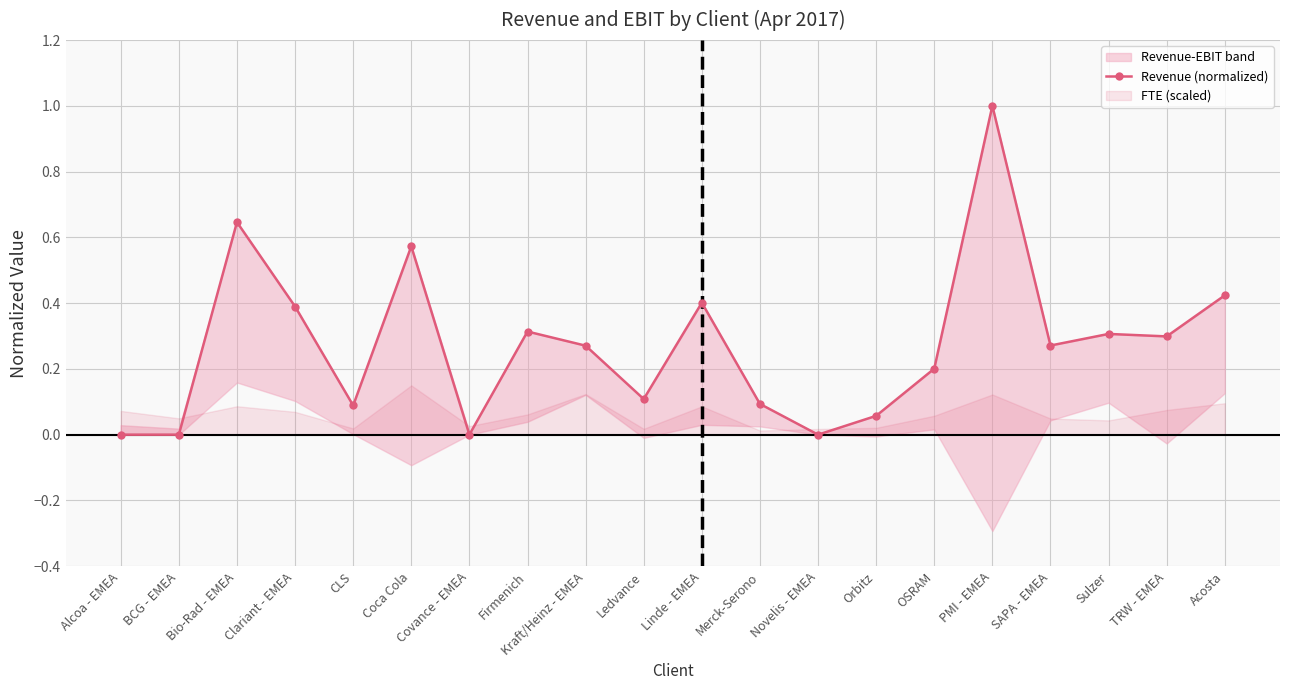

What is the maximum value shown in the chart?

1.0